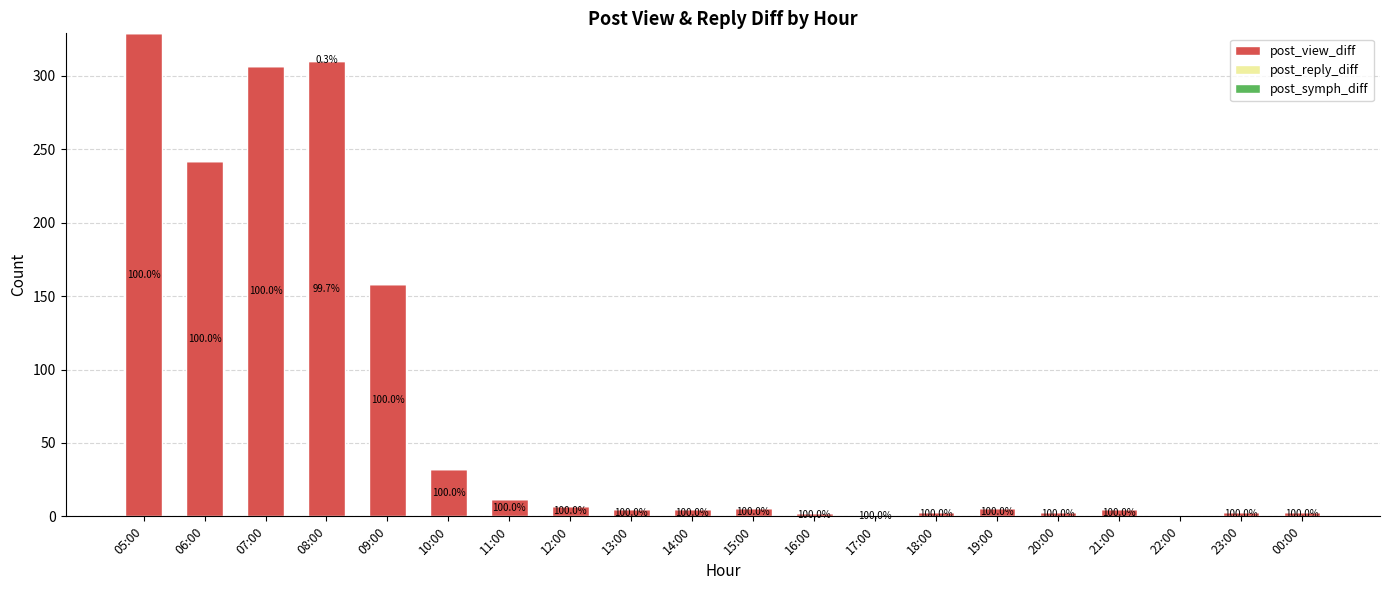

Which has a higher value, 21:00 or 18:00?

21:00